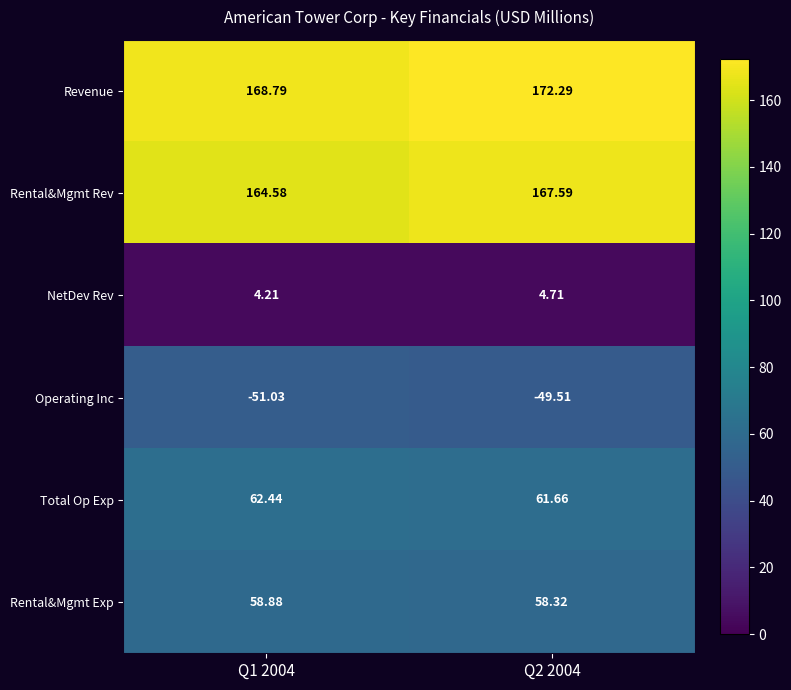

List the series in order of their peak value, lowest first.

Operating Inc, NetDev Rev, Rental&Mgmt Exp, Total Op Exp, Rental&Mgmt Rev, Revenue